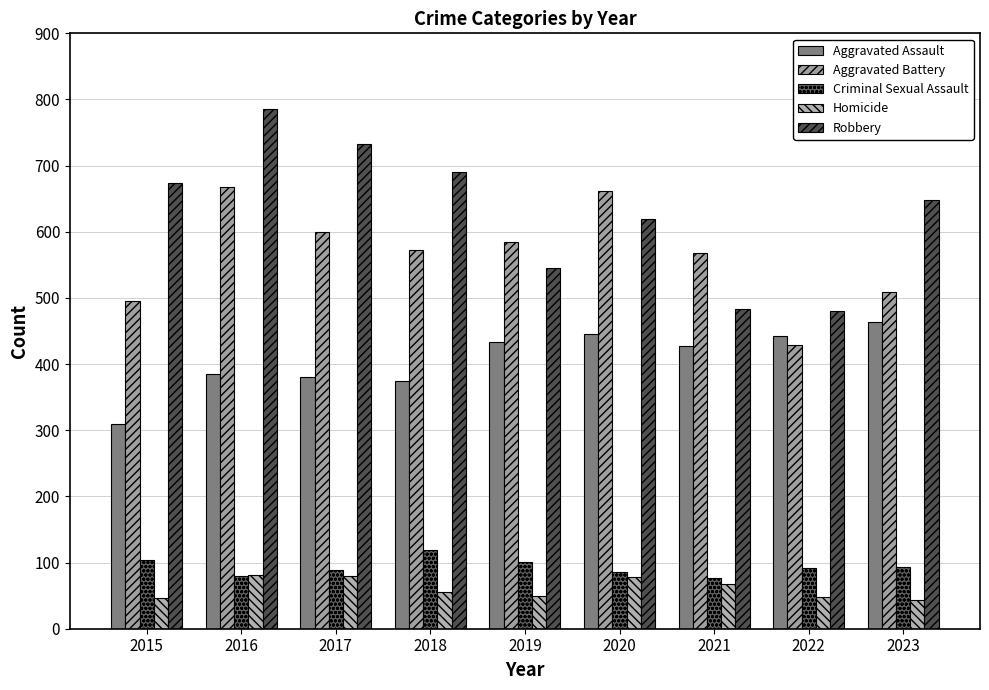

What is the difference between the maximum and minimum values in the Criminal Sexual Assault series?

42